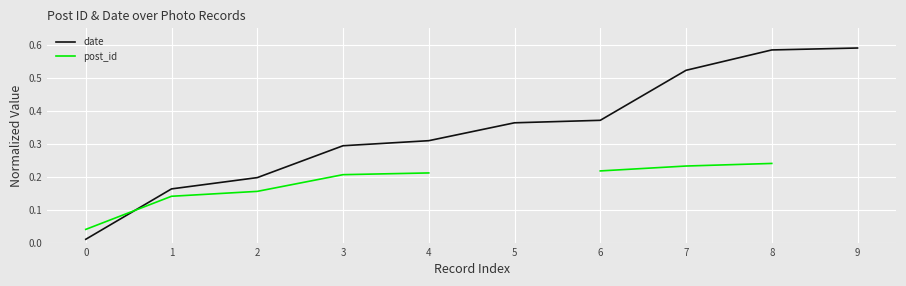

True or false: post_id has more than 1 points higher than both neighbors.

False